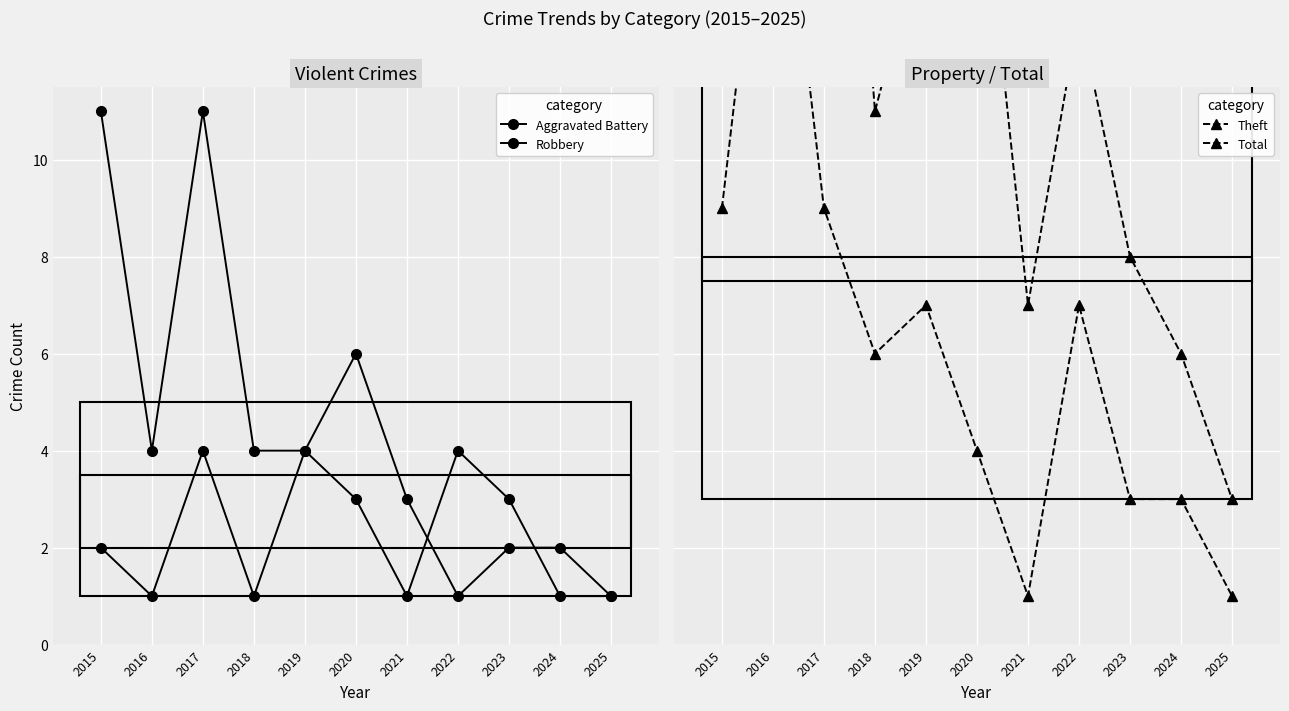

Where is the first local maximum for Total?

2017